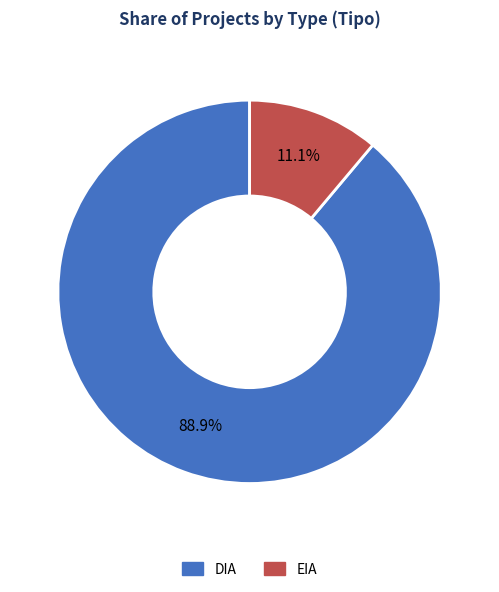

How many segments does this pie chart have?

2